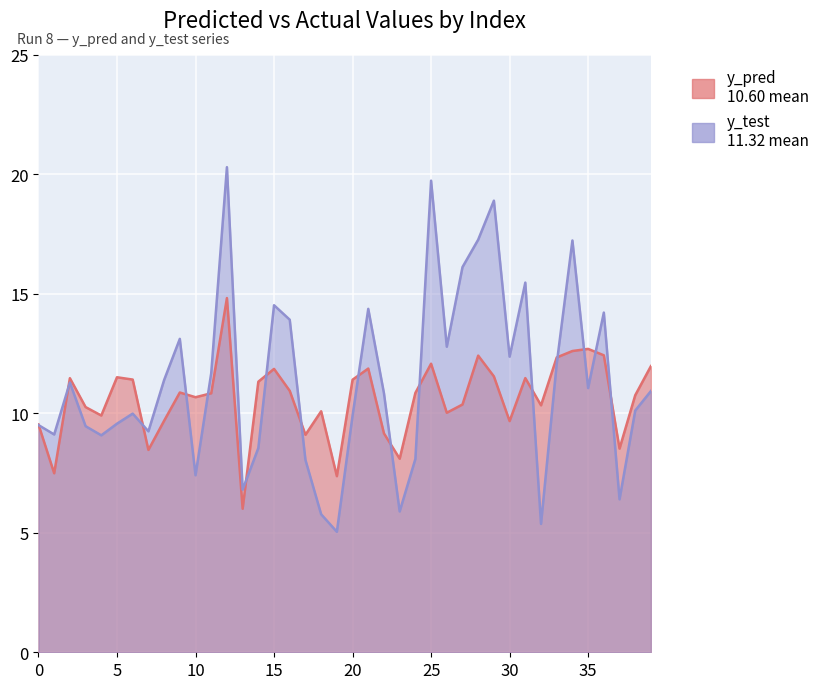

Is it true that y_pred equals 4.3 at 38?

False